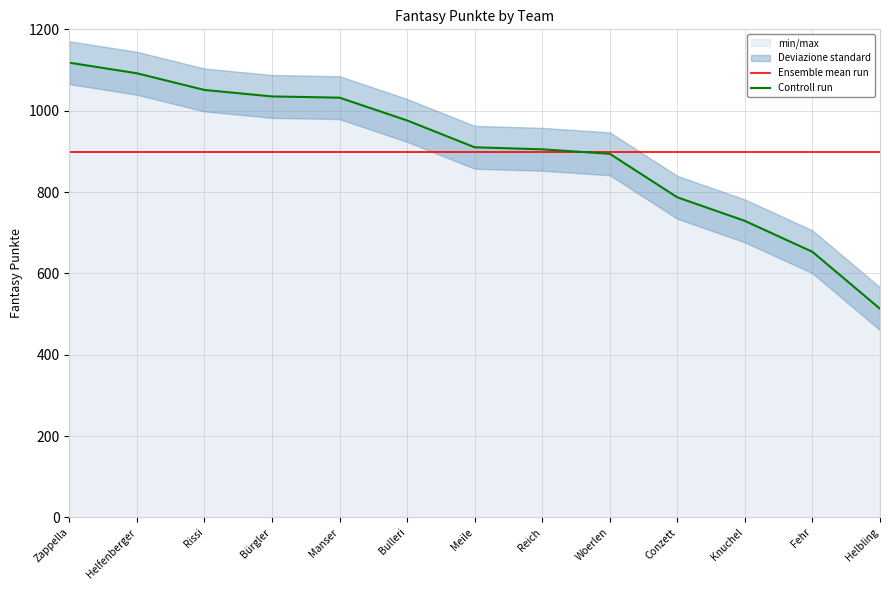

What is the greatest value displayed?

1118.0